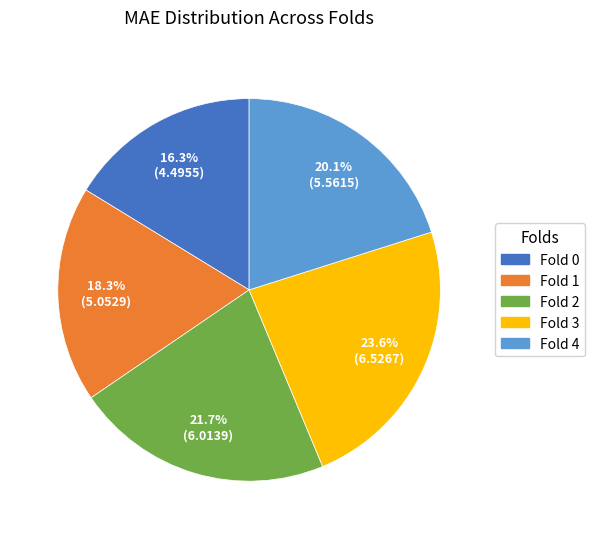

The Fold 1 slice represents 9% of the pie. True or false?

False